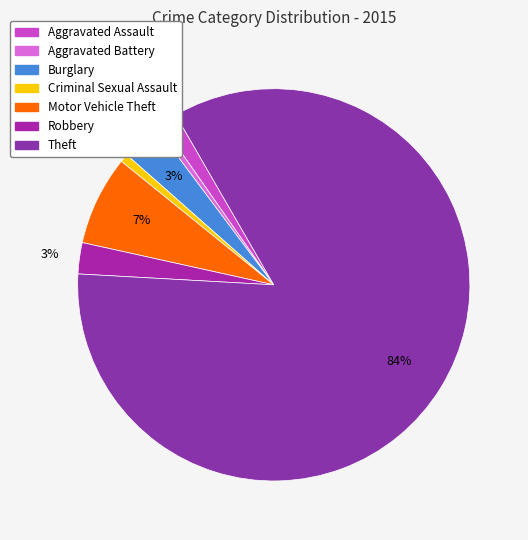

Is the sum of Aggravated Assault and Theft greater than half?

Yes